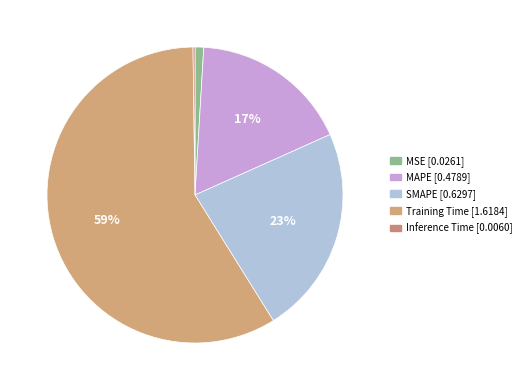

Between Training Time and SMAPE, which is larger?

Training Time